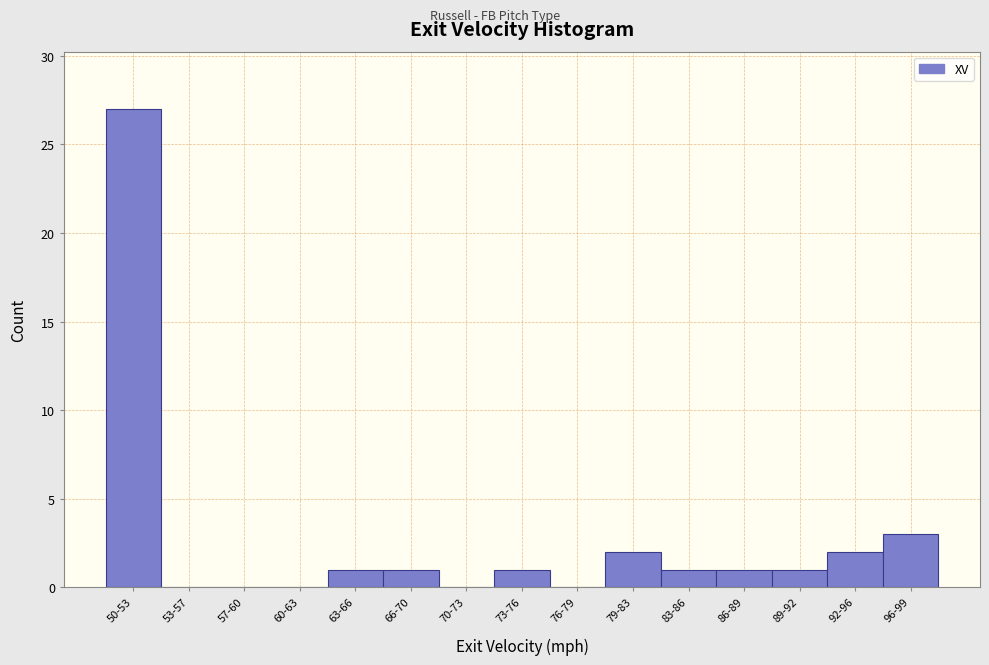

Reading right to left, list all the values displayed in this chart.

96-99=3	92-96=2	89-92=1	86-89=1	83-86=1	79-83=2	76-79=0	73-76=1	70-73=0	66-70=1	63-66=1	60-63=0	57-60=0	53-57=0	50-53=27